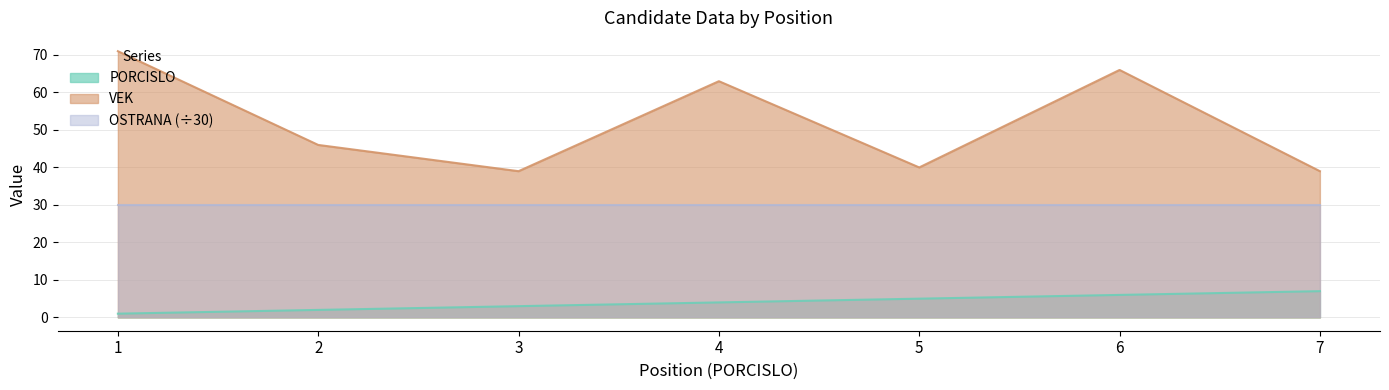

In VEK, how many points are lower than both neighbors (excluding endpoints)?

2